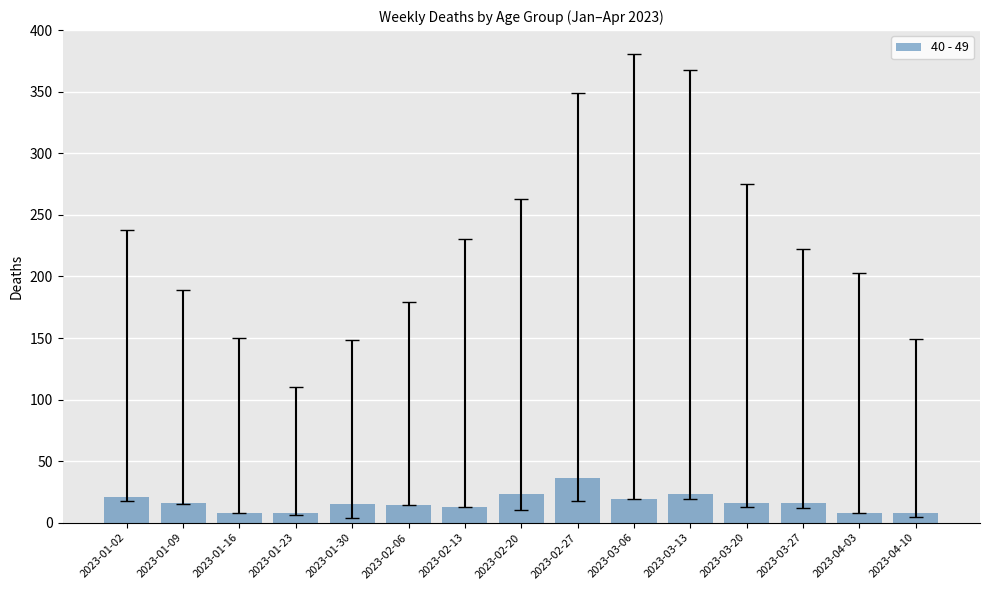

Between 2023-01-16 and 2023-02-20, which is larger?

2023-02-20